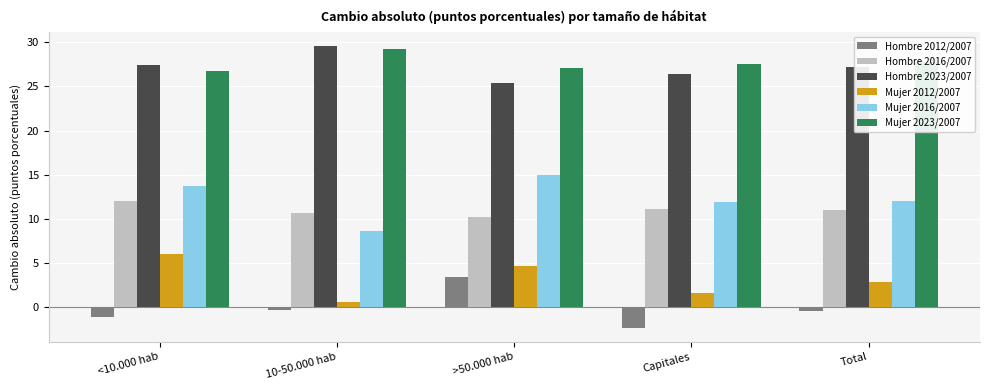

What is the label of the 1st bar from the left?

<10.000 hab